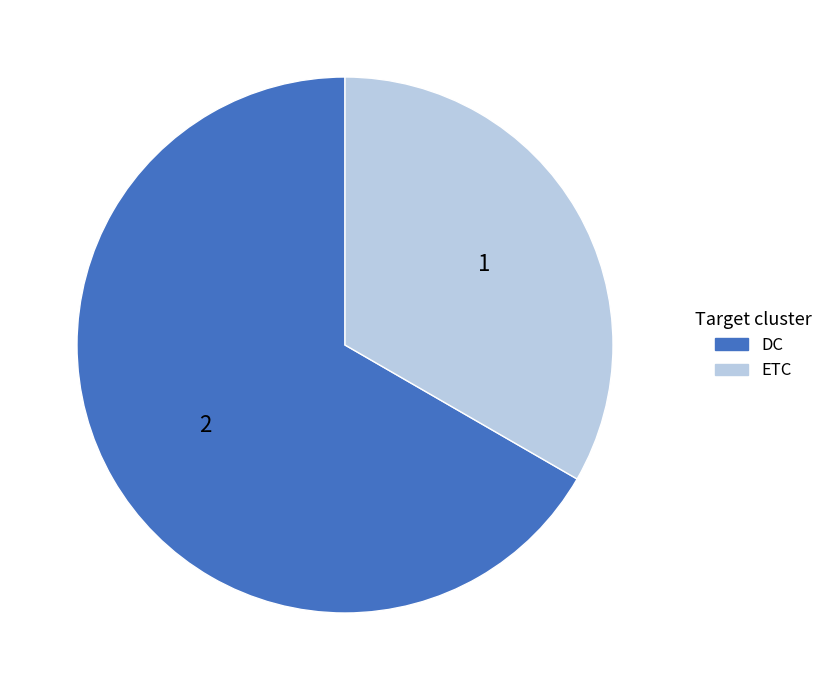

Count the number of slices in the pie.

2